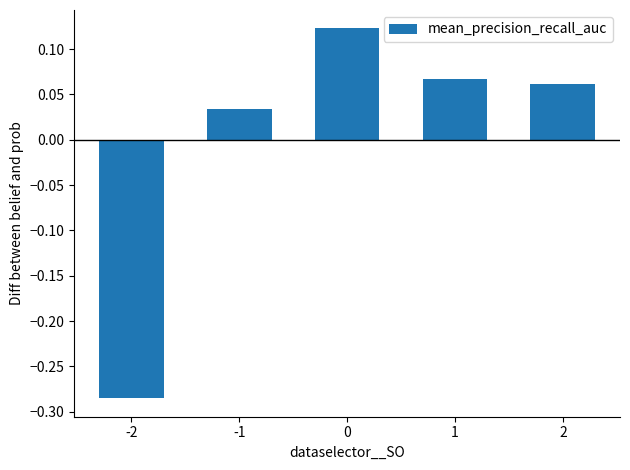

Count the number of values greater than 0.

4